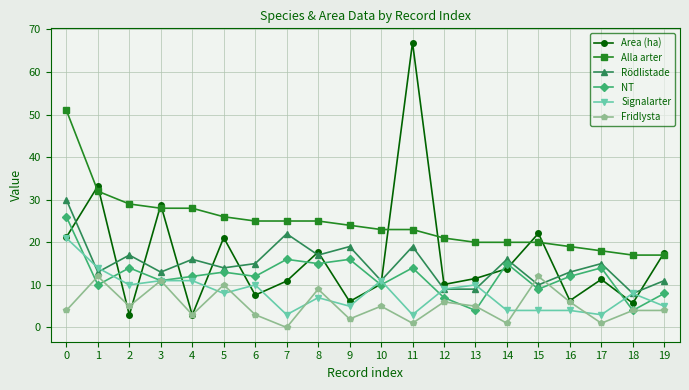

True or false: Alla arter and Signalarter cross at least once.

False